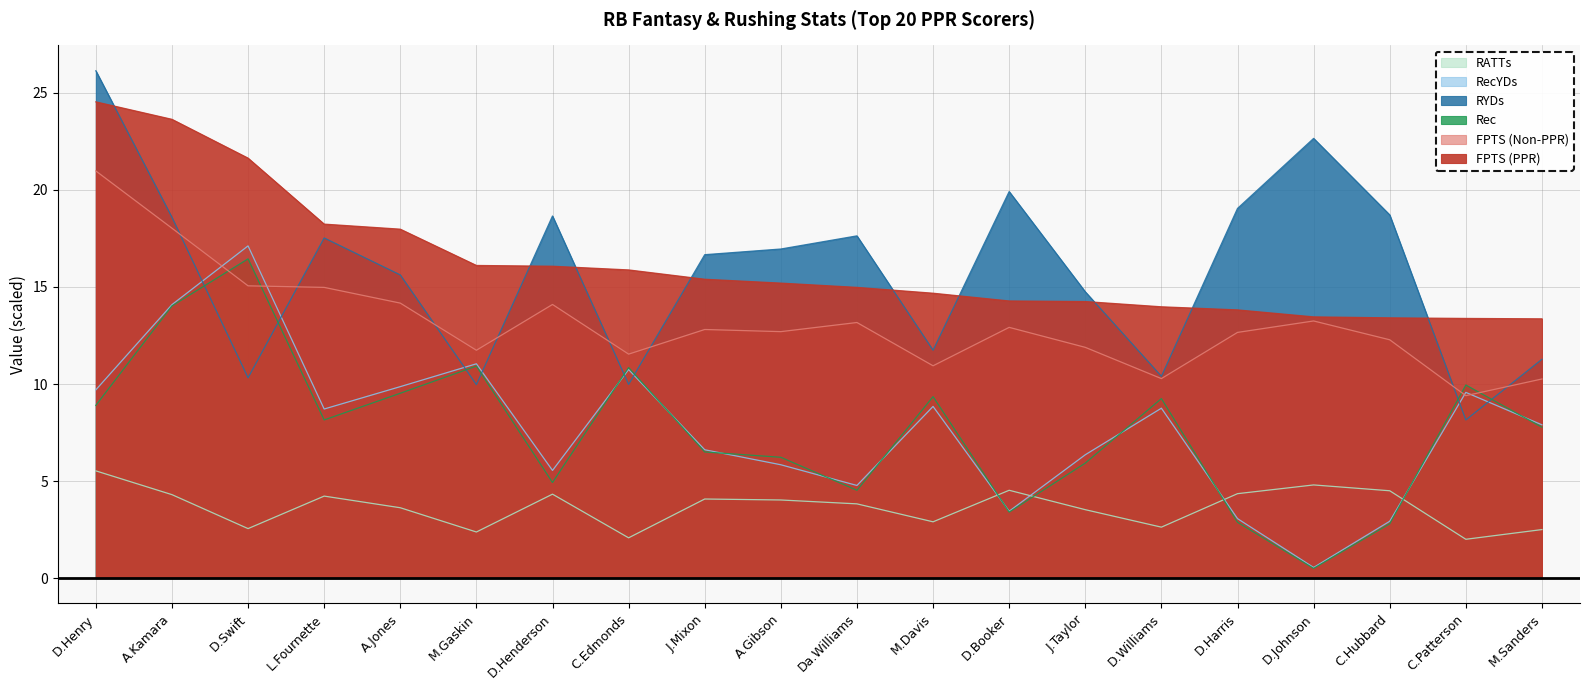

True or false: RecYDs has a value of 3.7 at M.Sanders.

False